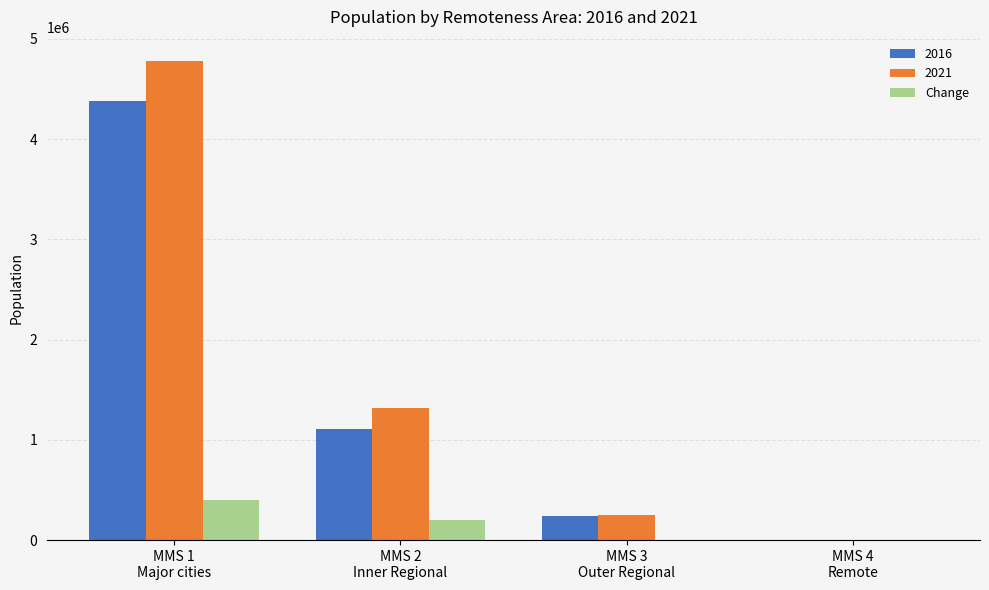

What is the maximum value shown in the chart?

4779726